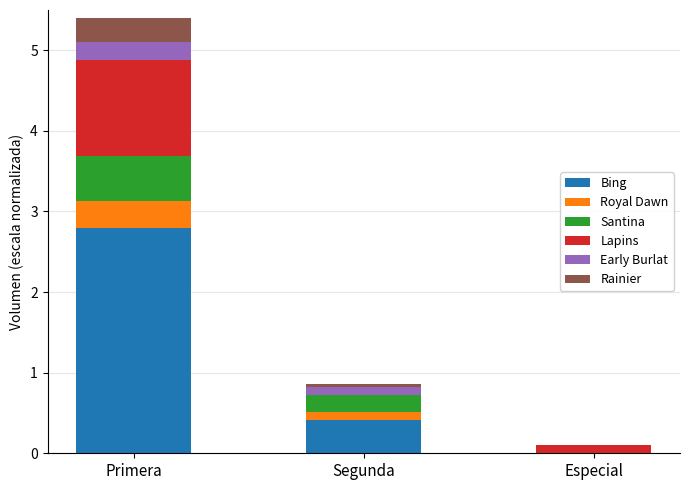

At which category is the sum across all series the highest?

Primera